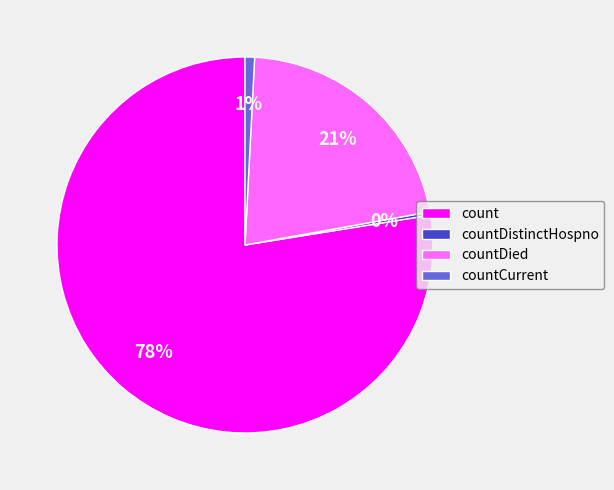

To the nearest percent, what is the average slice percentage?

25%